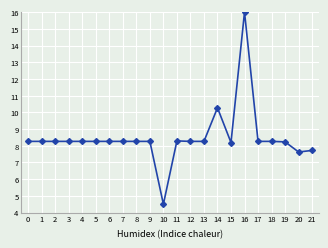

Which has a higher value, 14 or 18?

14